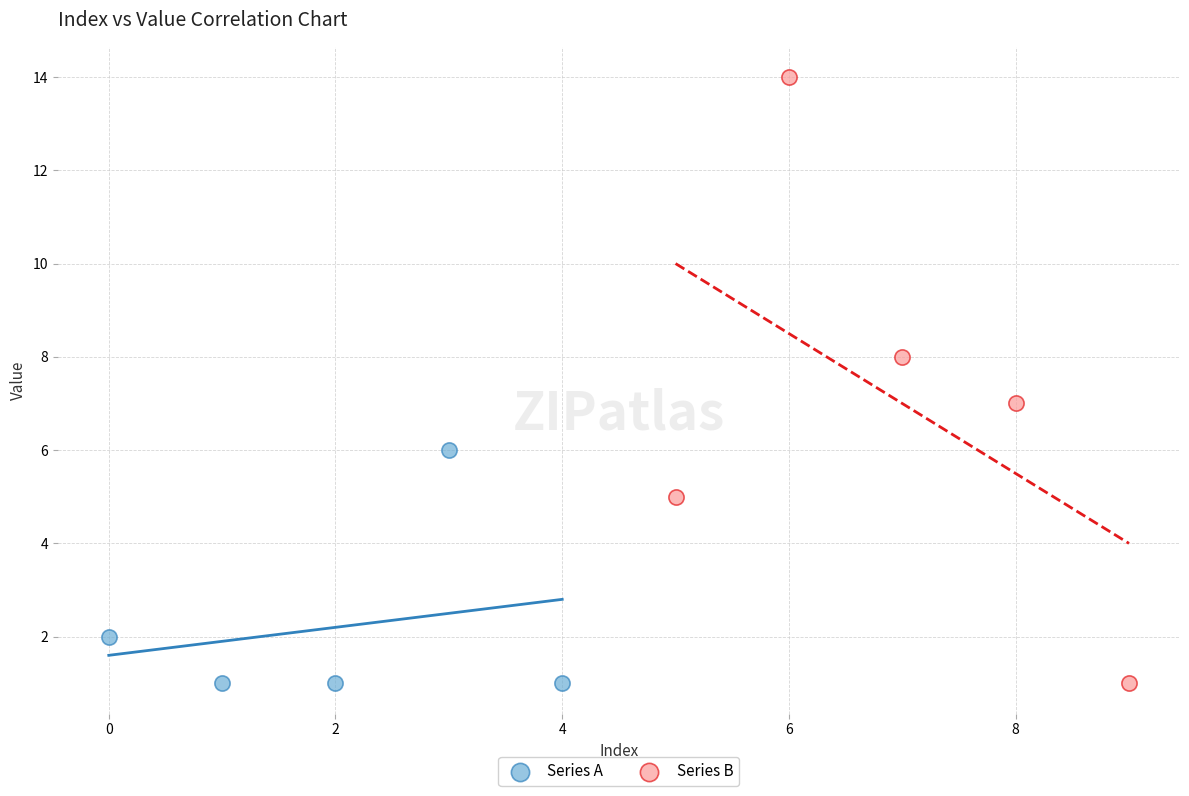

Which series contains the highest Y value?

Series B